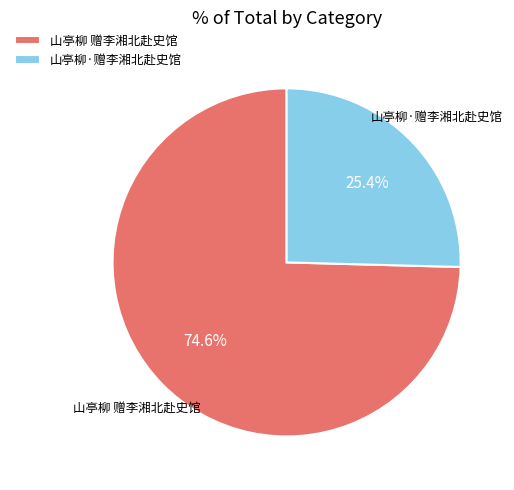

What is the majority slice?

山亭柳 赠李湘北赴史馆